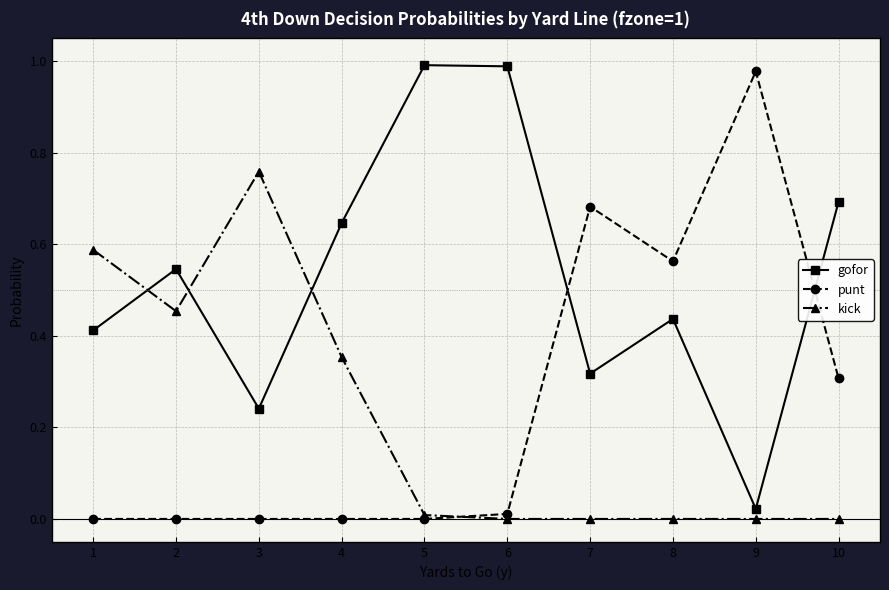

Rank the series at 10 from highest to lowest value.

gofor, punt, kick